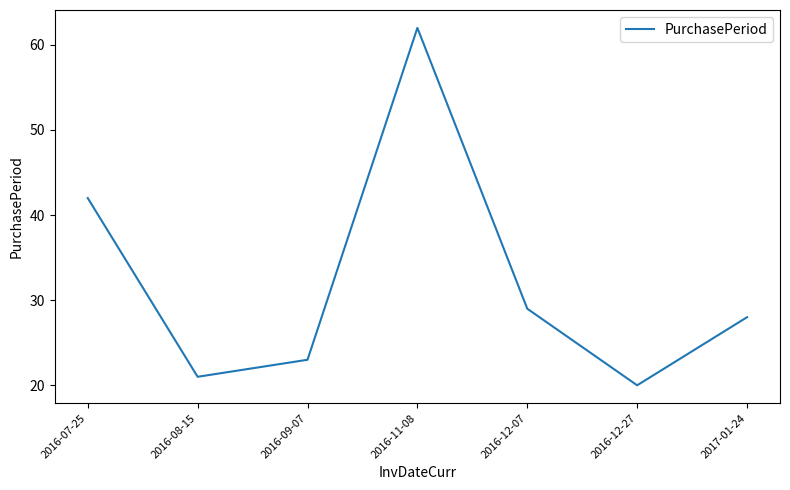

Where is the first local maximum?

2016-11-08